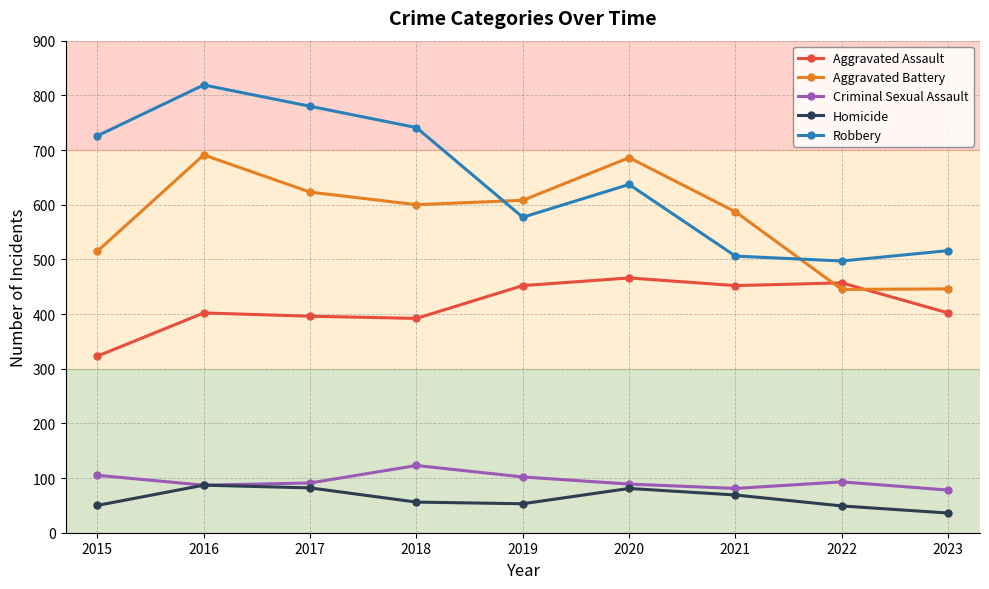

True or false: Criminal Sexual Assault has a value of 123 at 2018.

True